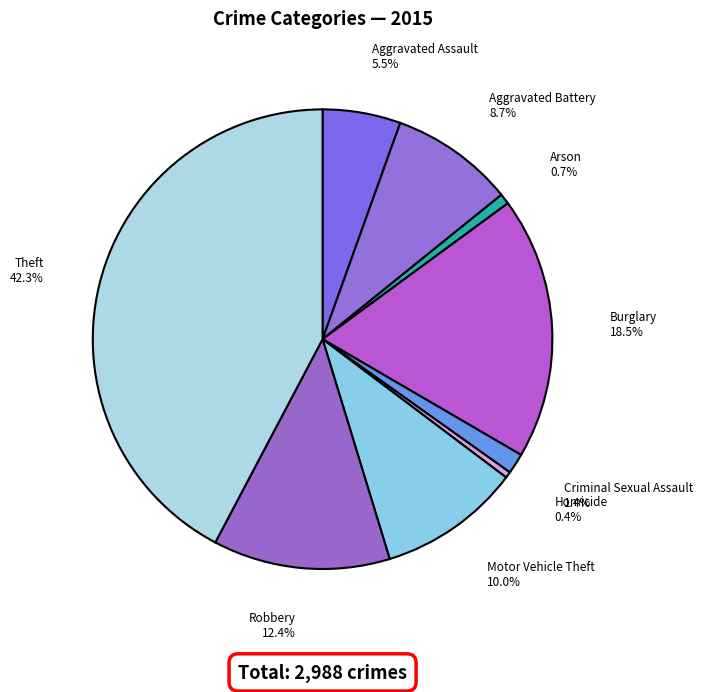

How many segments does this pie chart have?

9